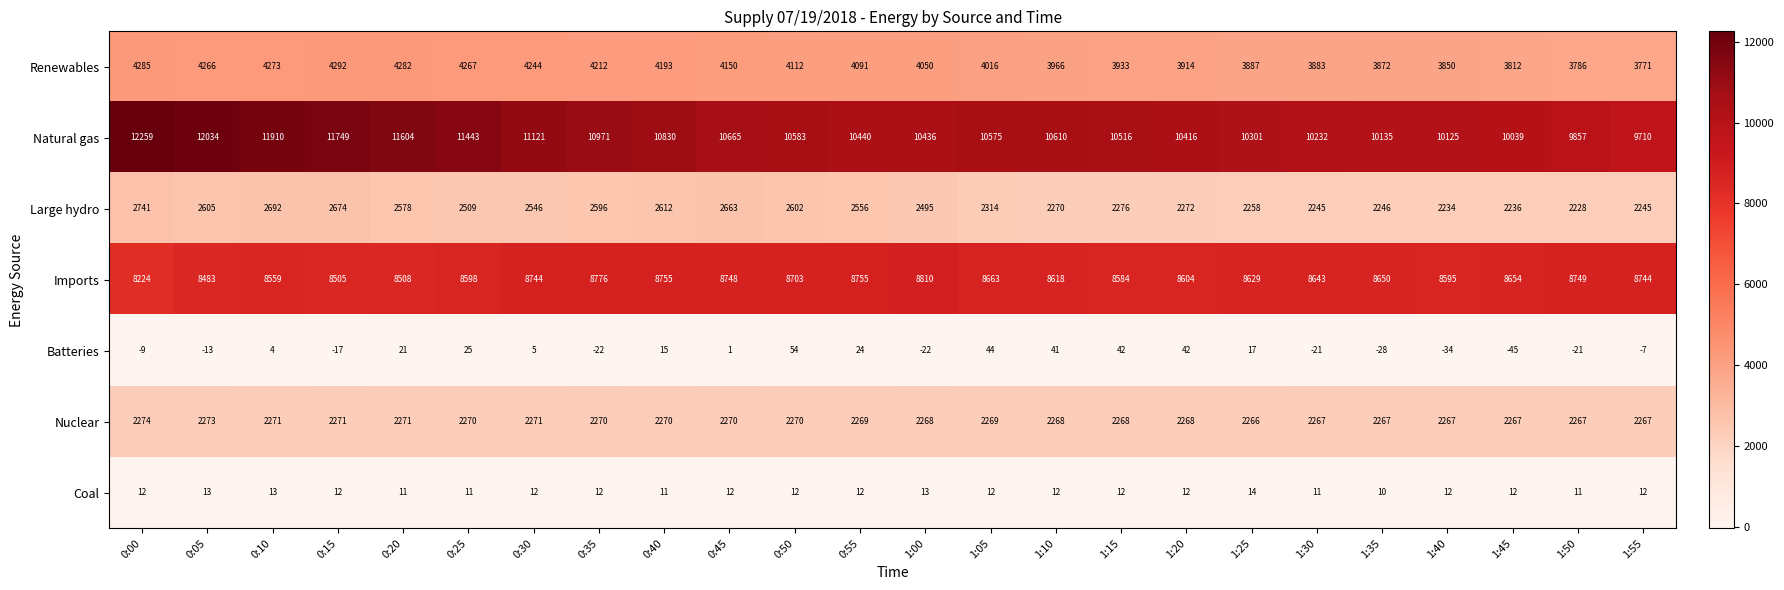

Which series has the largest range (max minus min)?

Natural gas